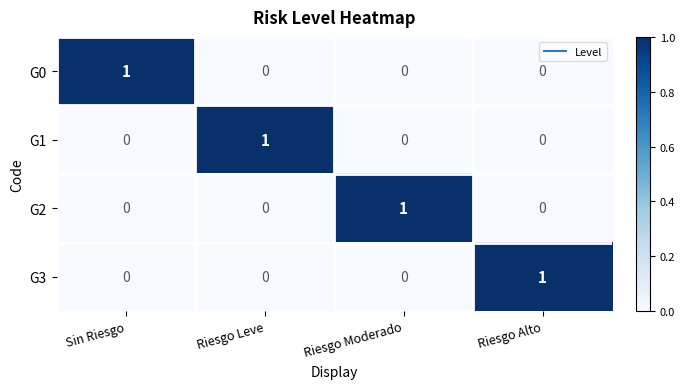

How many G2 values are between 0 and 1?

4